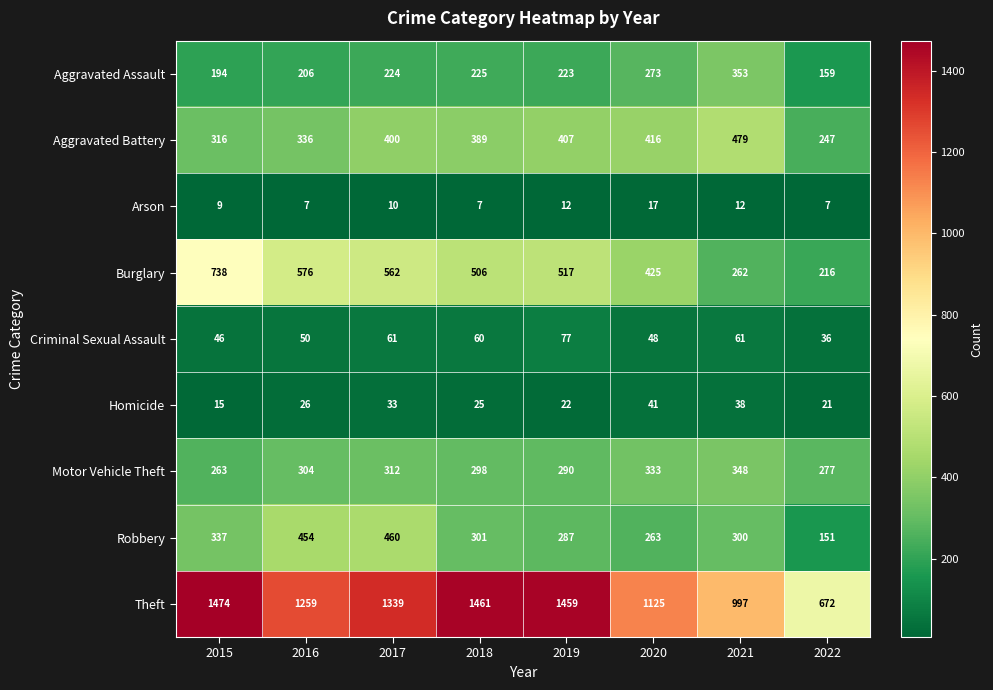

Where does the Criminal Sexual Assault series first go above 60?

2017